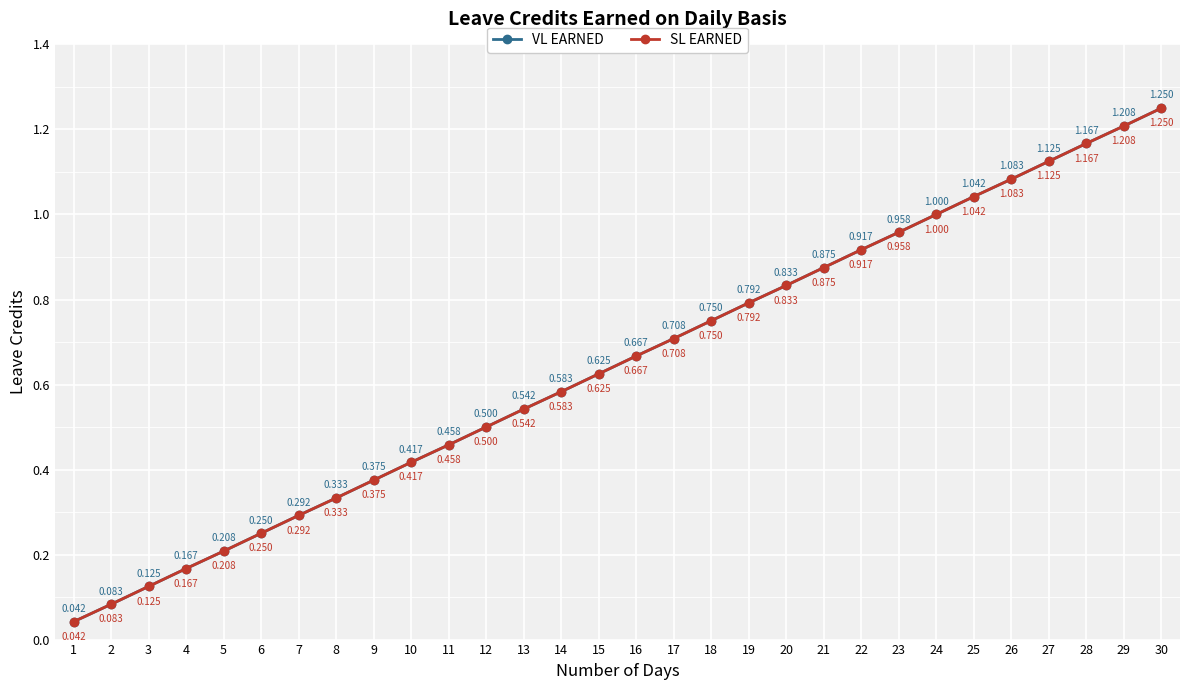

Does the chart have visible grid lines?

Yes